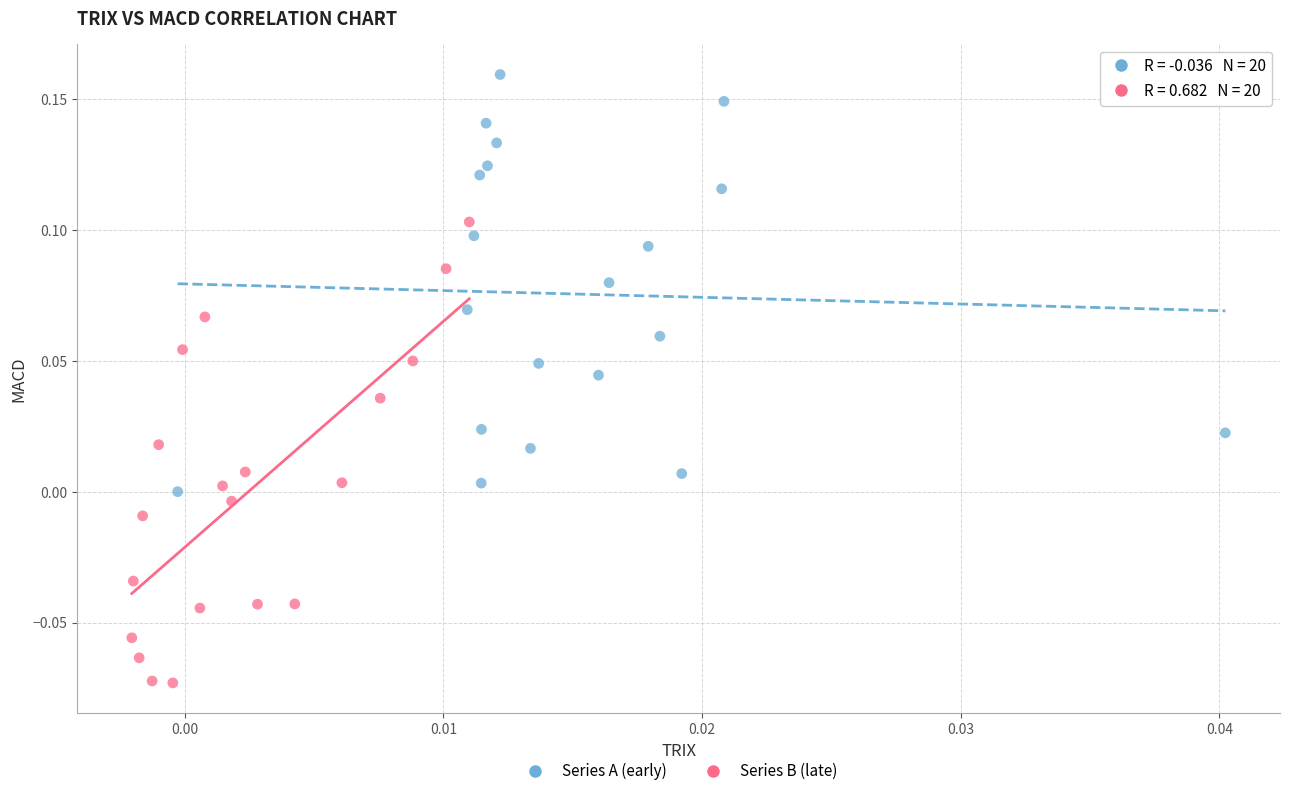

Which series contains the lowest Y value?

Series B (late)